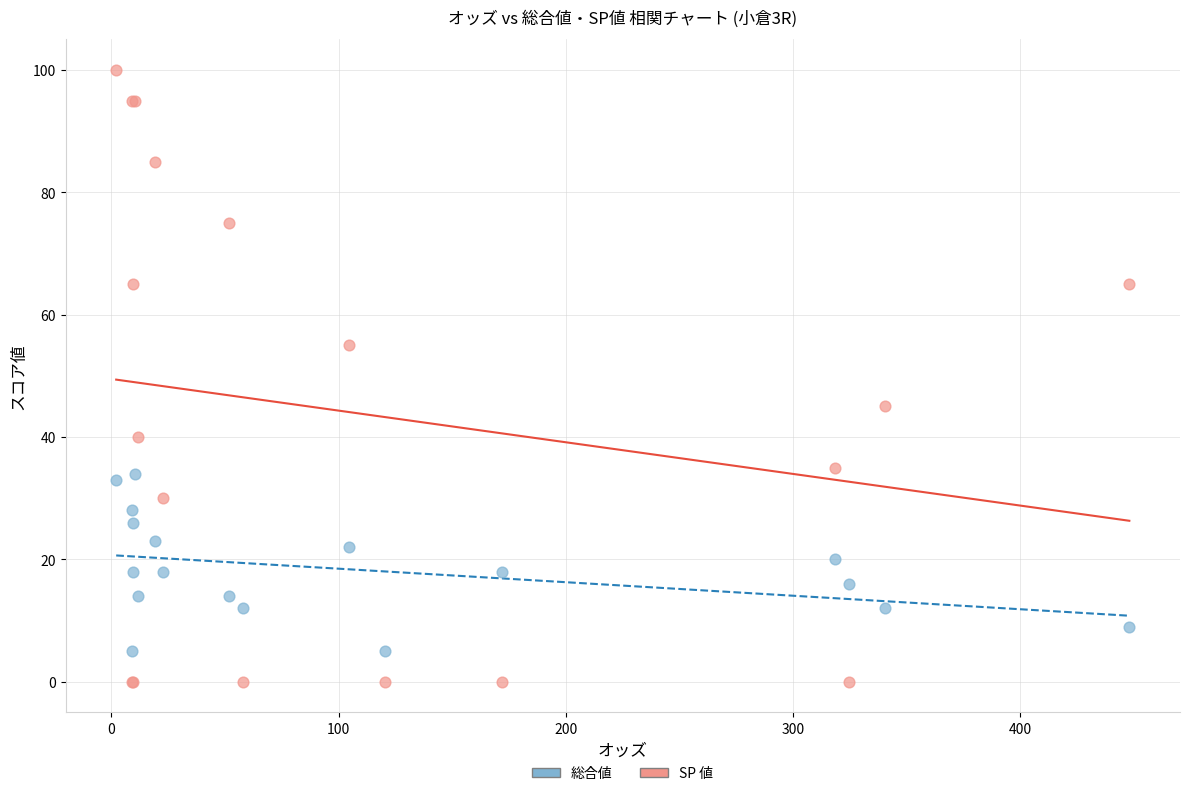

What are all the series names shown in the legend?

総合値, SP 値